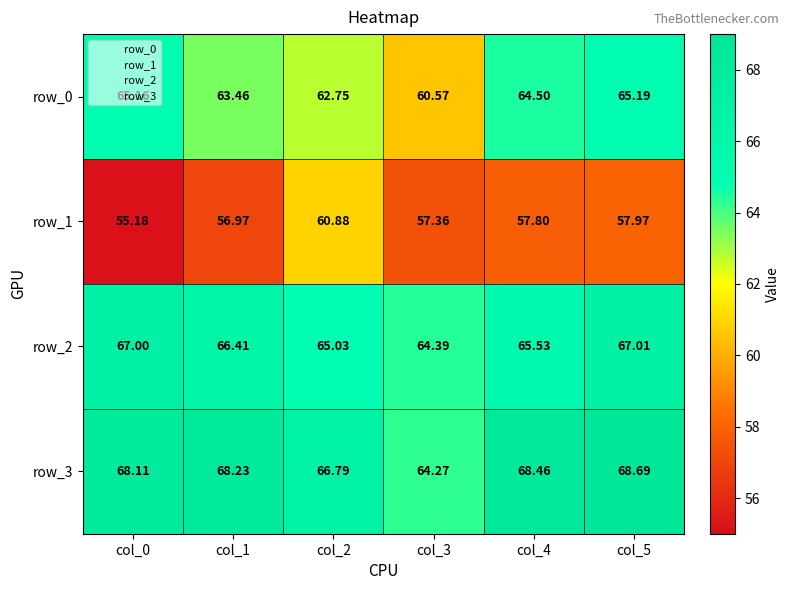

Reading left to right, extract all data points from this chart.

row_0: 65.2	63.5	62.8	60.6	64.5	65.2
row_1: 55.2	57.0	60.9	57.4	57.8	58.0
row_2: 67.0	66.4	65.0	64.4	65.5	67.0
row_3: 68.1	68.2	66.8	64.3	68.5	68.7